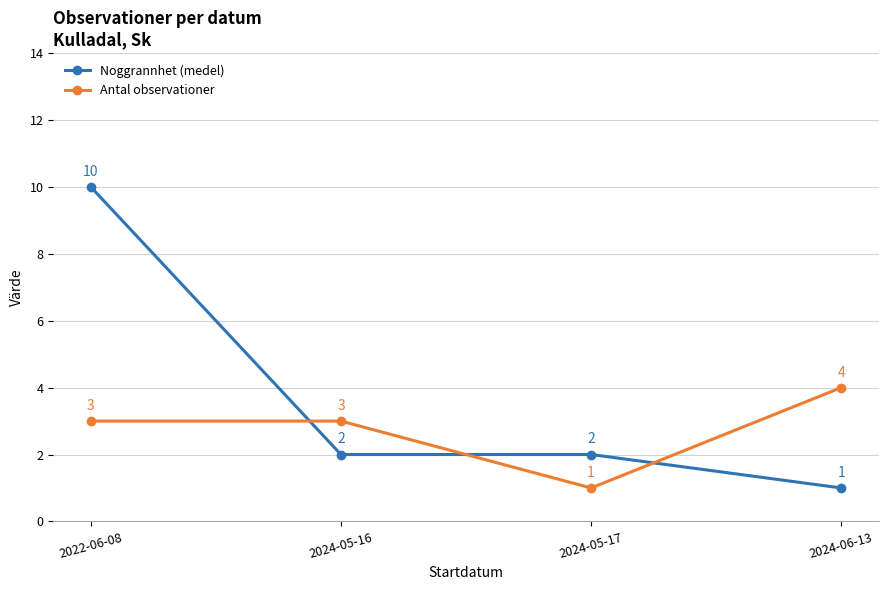

What is the greatest value displayed?

10